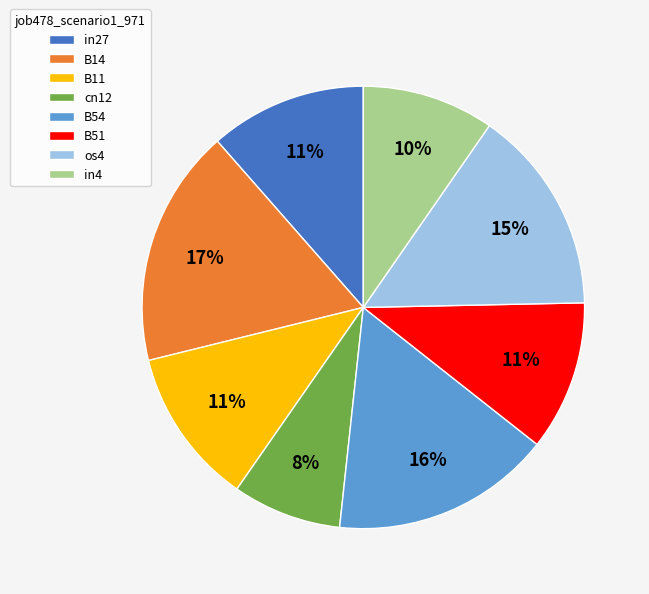

Count the number of slices in the pie.

8